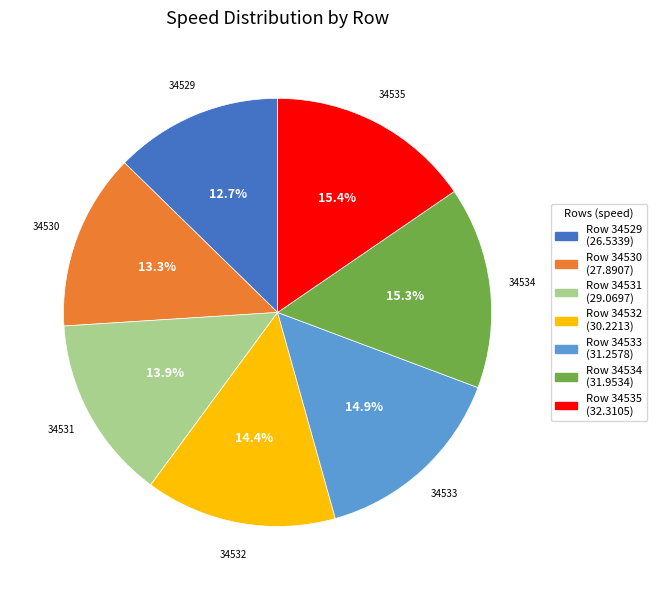

Is there any slice that represents more than half of the pie?

No